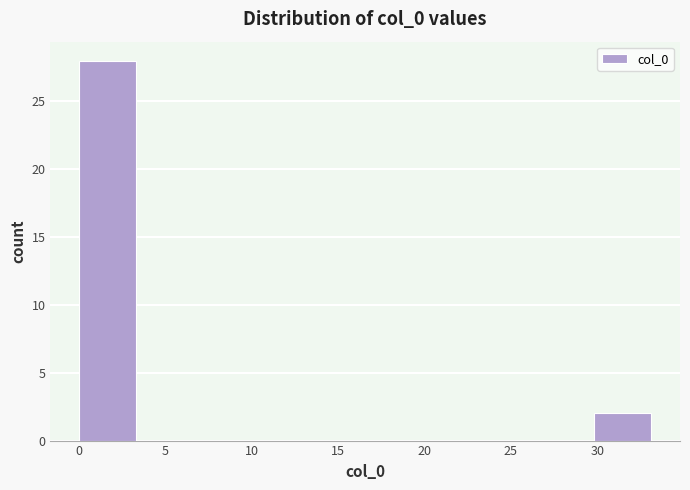

Which range on the x-axis has the tallest bar?

0.0 to 3.5